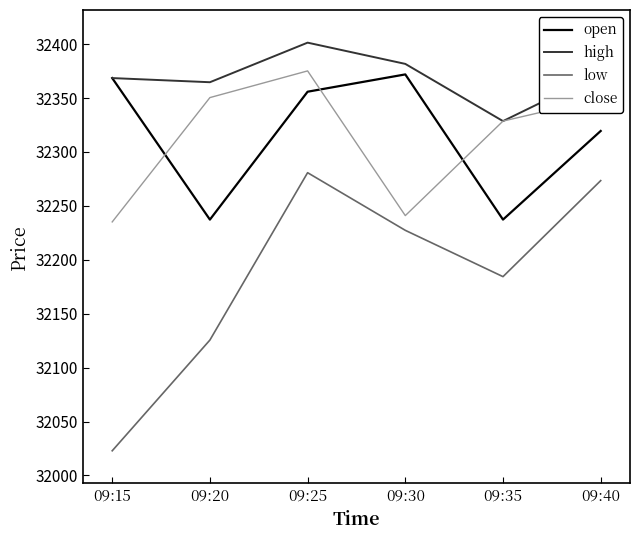

What is the spread (max minus min) of values at 09:40?

99.4